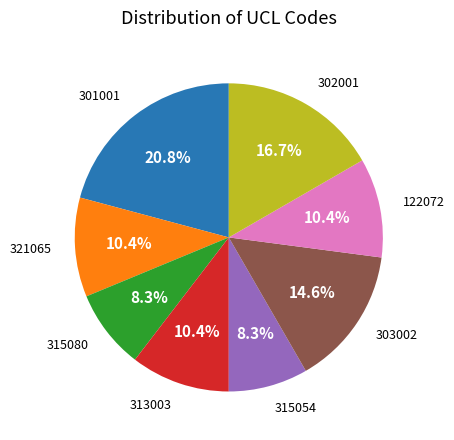

Is there a majority slice in this chart?

No